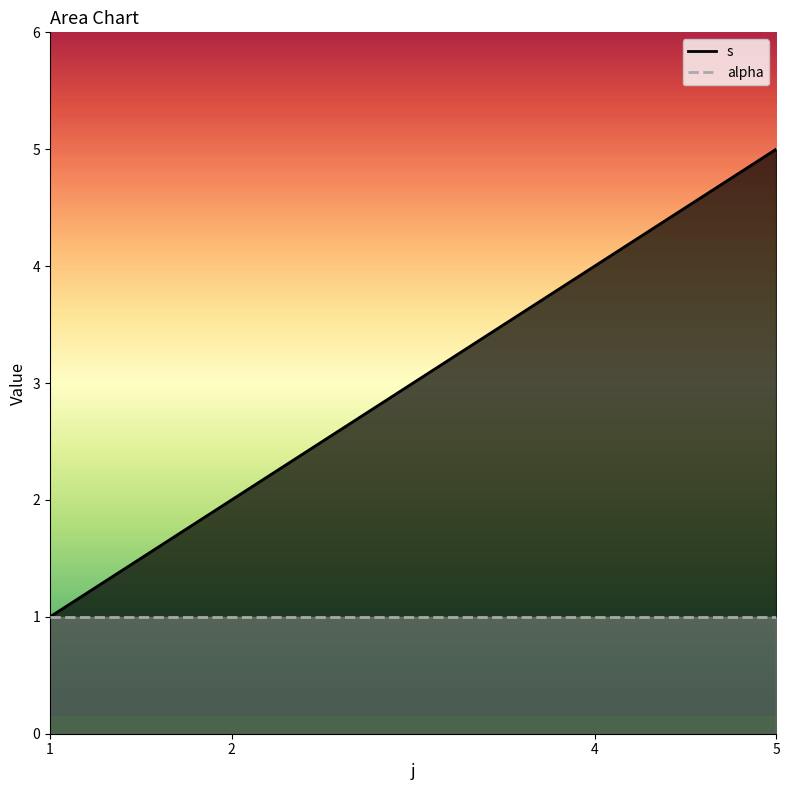

How many values are between 2 and 5?

3